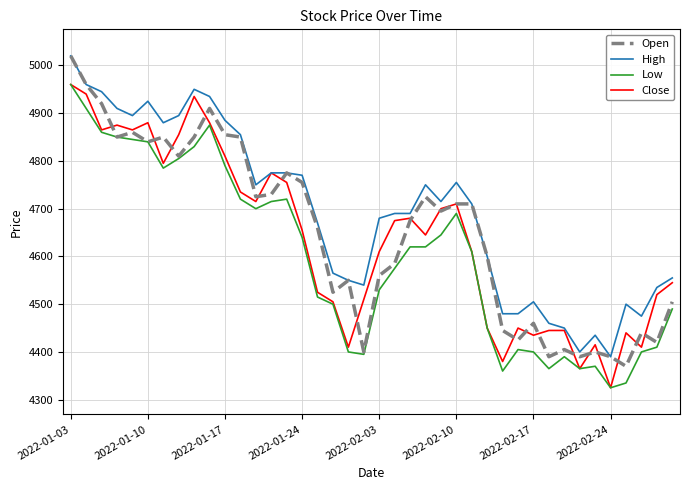

True or false: Low and High intersect in this chart.

False